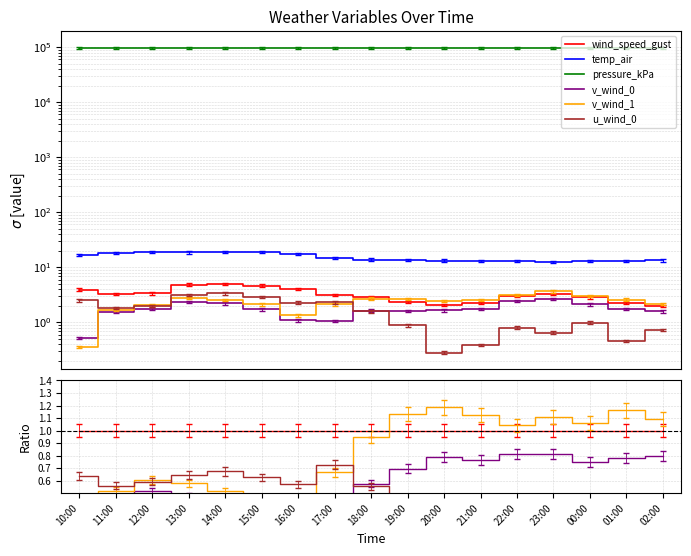

How many series are shown in this chart?

6